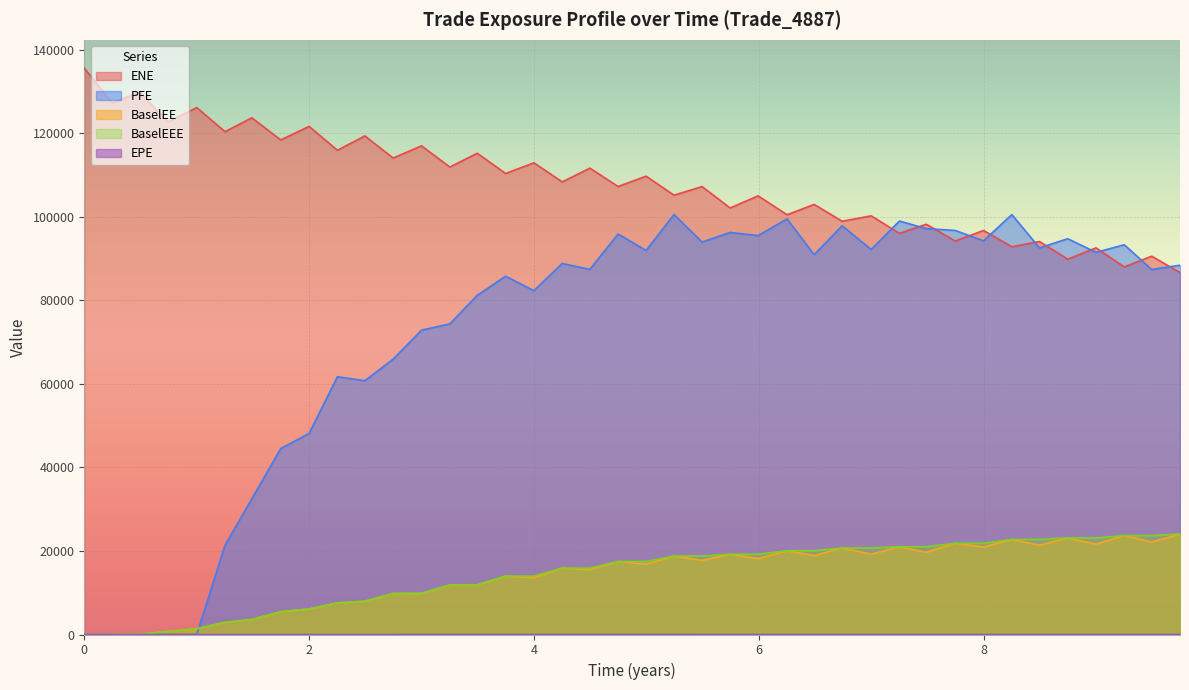

Which series has the largest range (max minus min)?

PFE